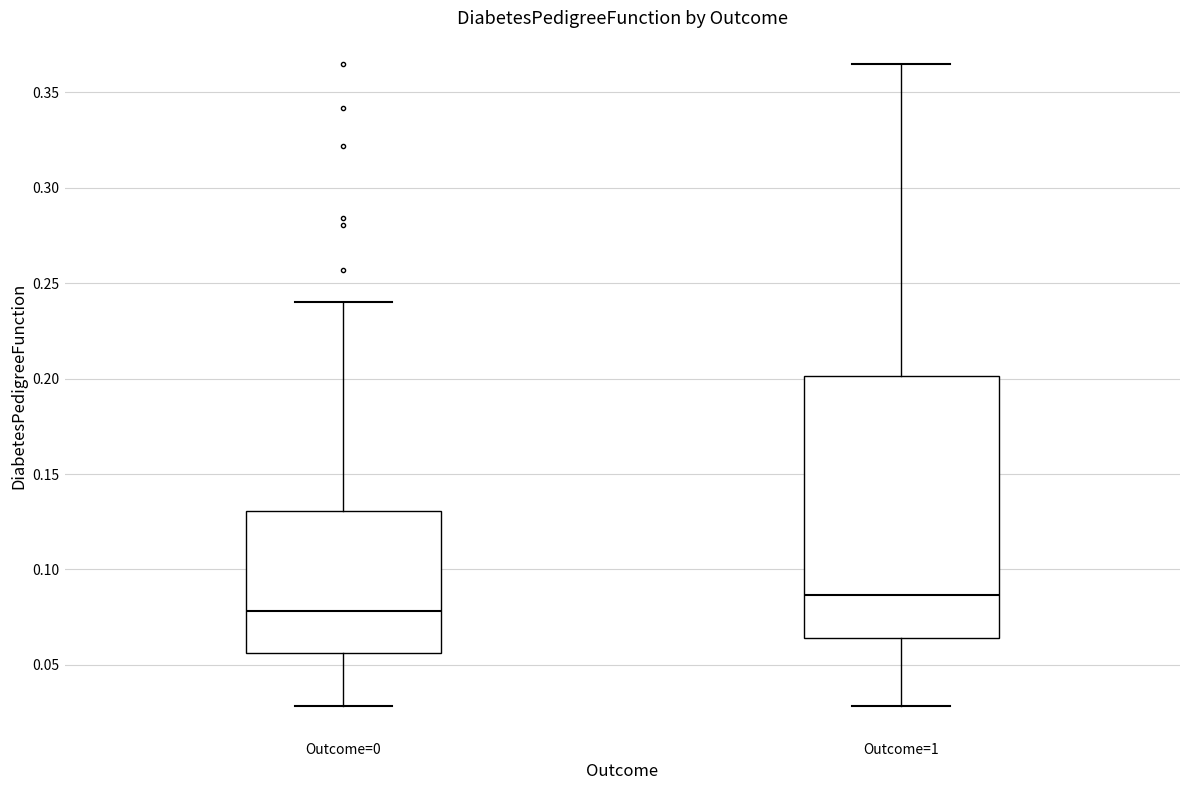

Comparing the boxes themselves (not the whiskers), which one is the tallest?

Outcome=1